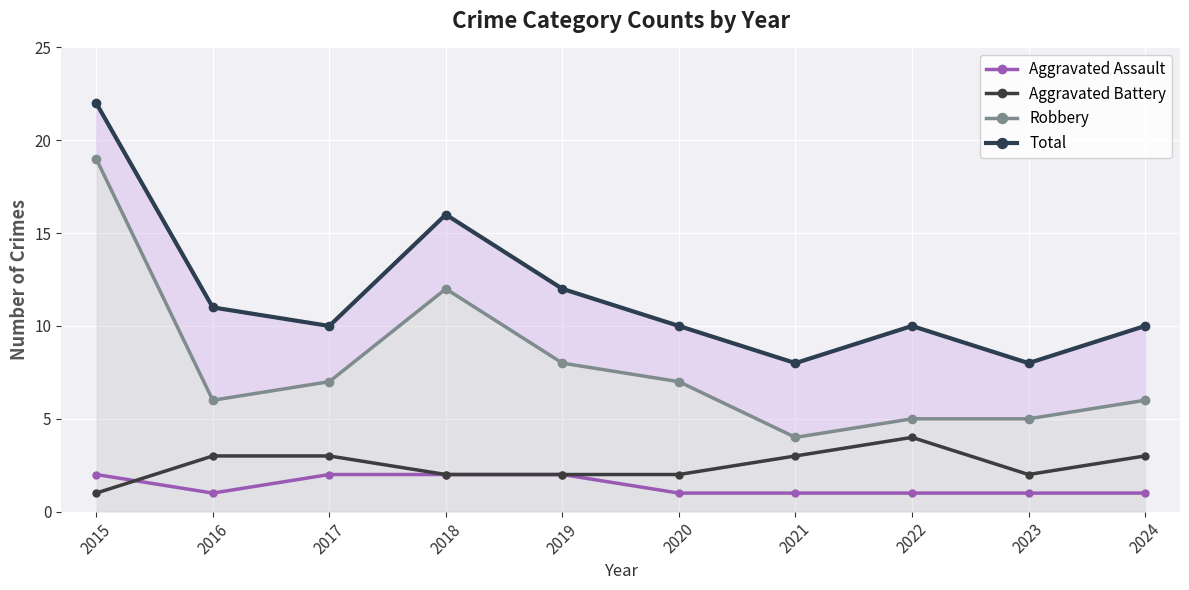

What is the spread (max minus min) of values at 2016?

10